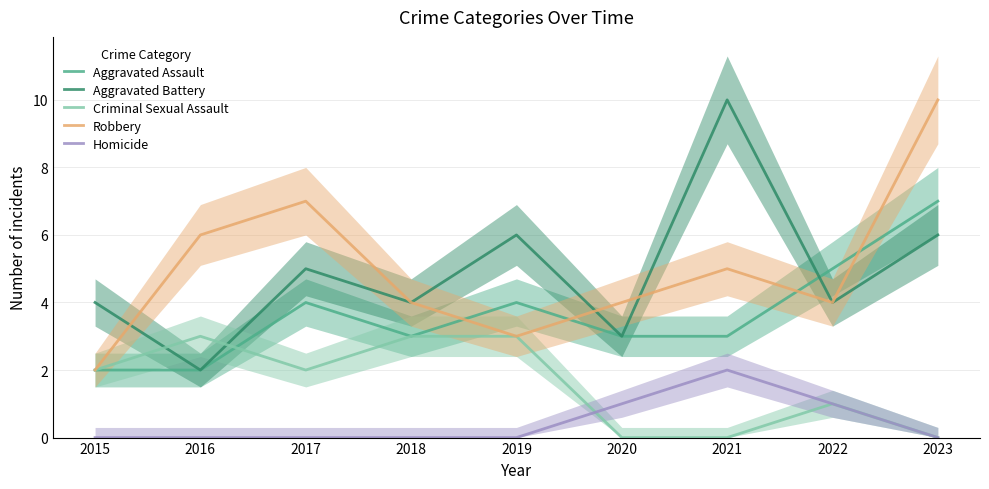

Reading left to right, list all the values displayed in this chart.

Aggravated Assault: 2	2	4	3	4	3	3	5	7
Aggravated Battery: 4	2	5	4	6	3	10	4	6
Criminal Sexual Assault: 2	3	2	3	3	0	0	1	0
Robbery: 2	6	7	4	3	4	5	4	10
Homicide: 0	0	0	0	0	1	2	1	0